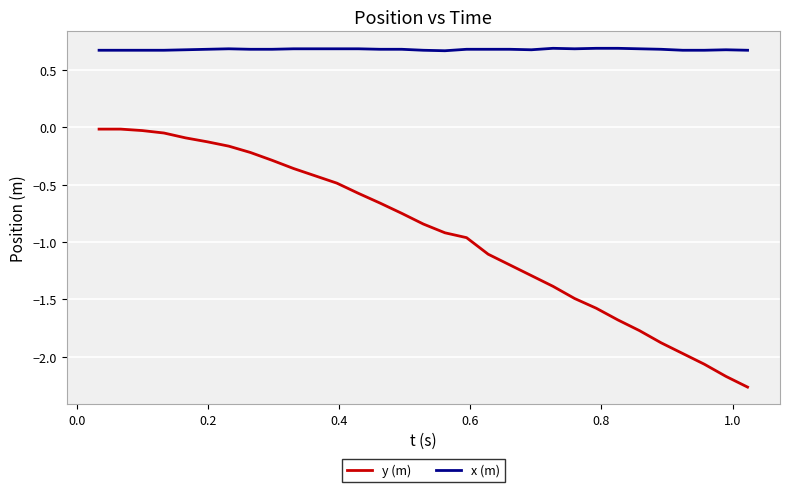

Which series has the largest total across all categories?

x (m)